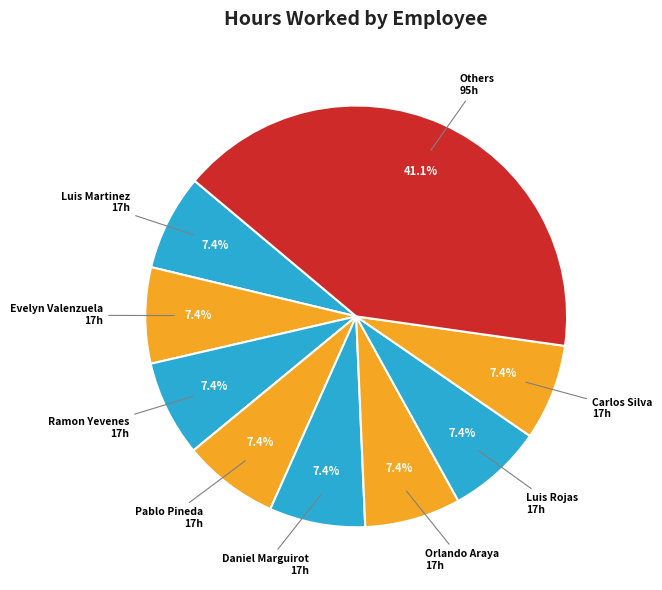

Count the number of slices in the pie.

9